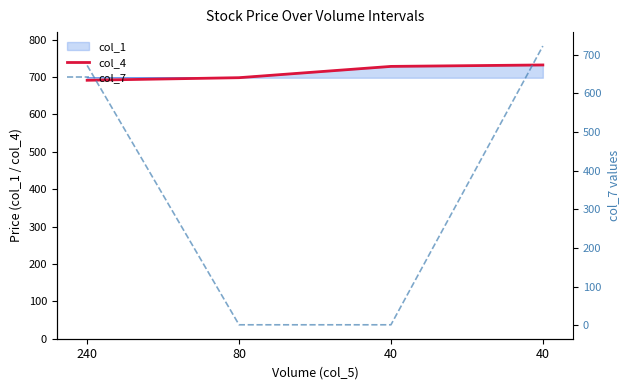

What is the spread (max minus min) of values at 80?

697.2